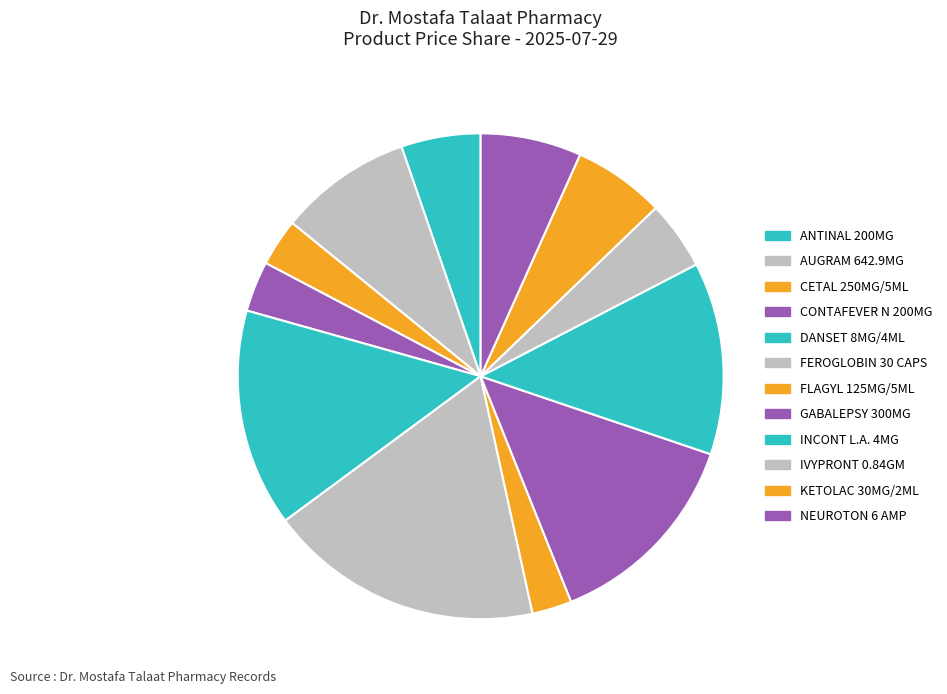

Is there a majority slice in this chart?

No